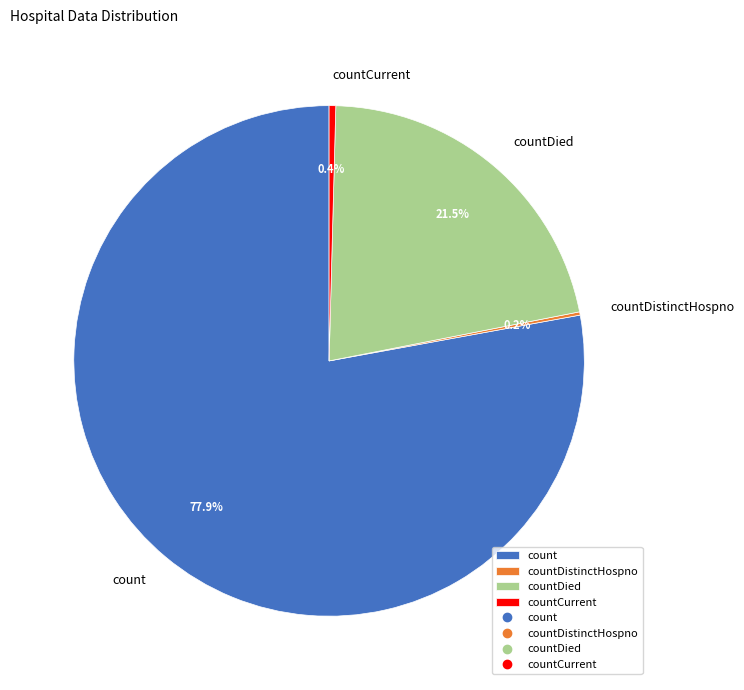

What is the total percentage of count and countCurrent?

78.3%